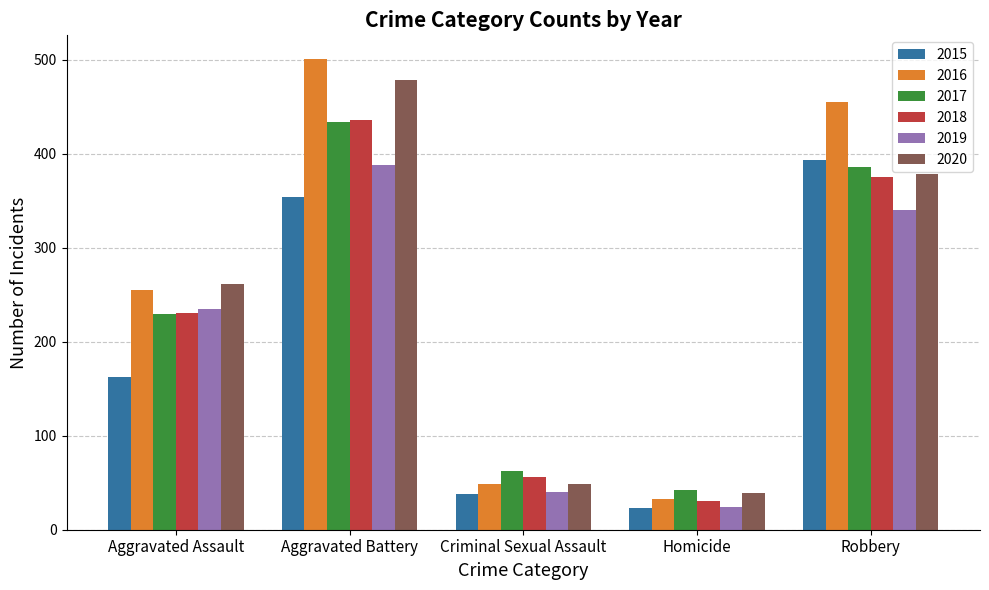

What position from the left is Robbery?

5